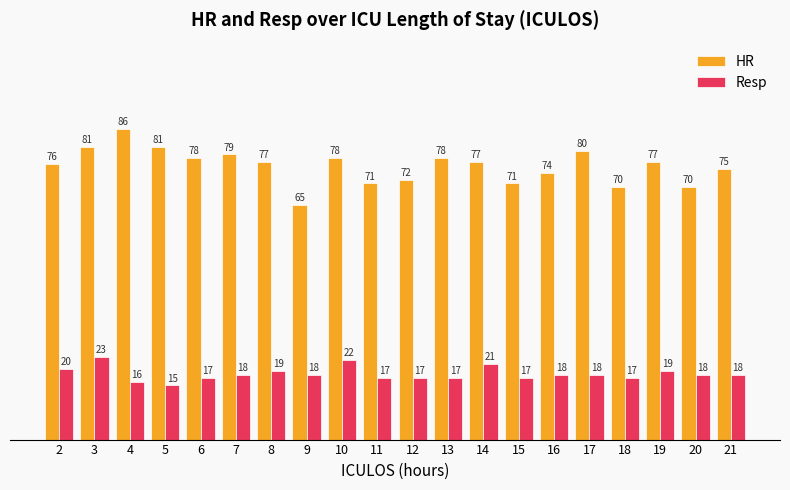

True or false: HR has a value of 21.2 at 6.

False